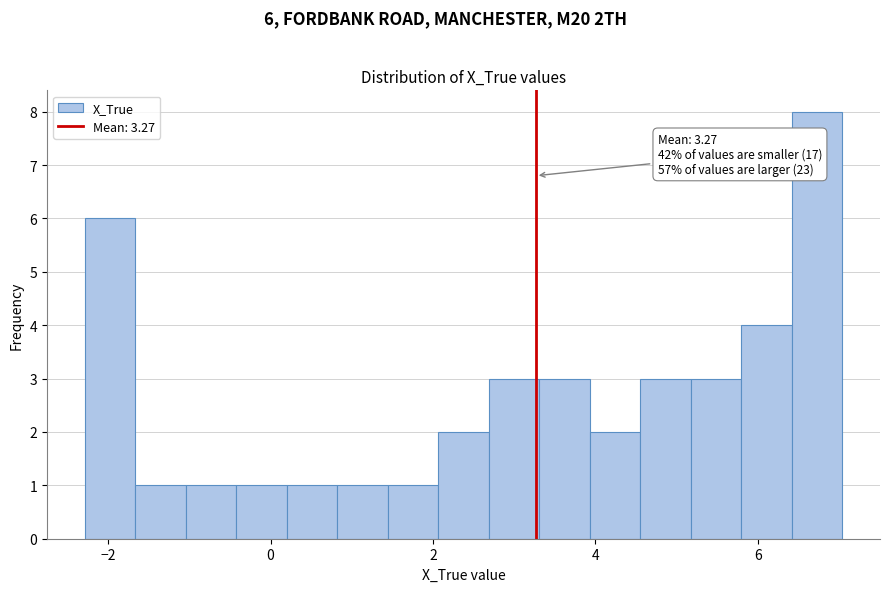

Read against the x-axis, roughly where is the centre of the tallest bar?

6.8